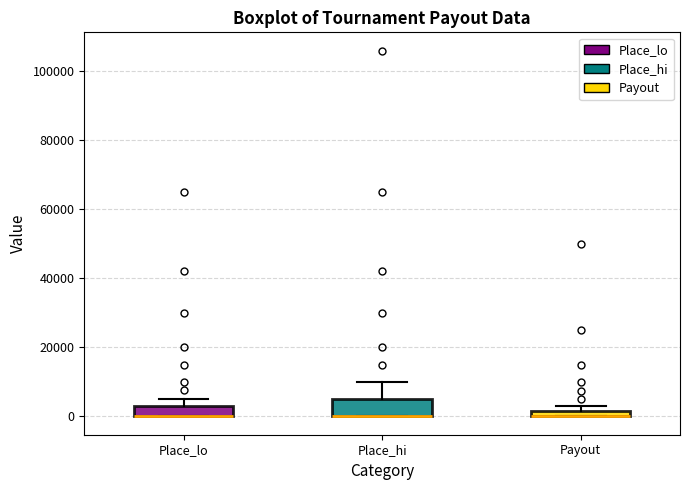

Where is the lower edge of the box for Place_hi on the y-axis? The values are not printed on the chart, so give them approximately, as read against the axis.

0